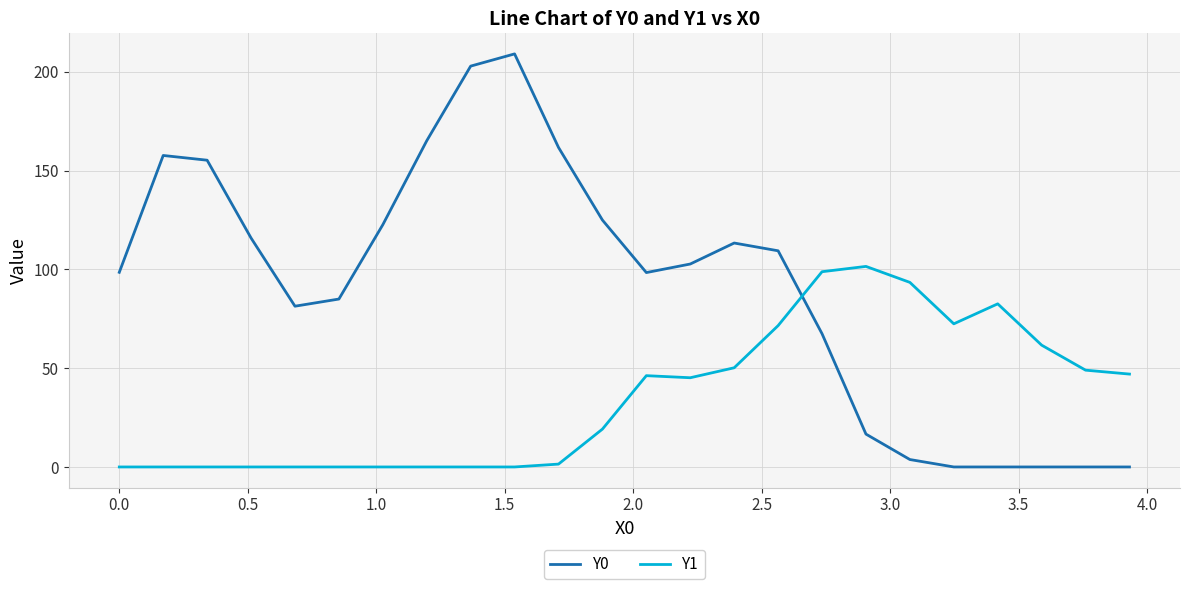

Which series has the largest range (max minus min)?

Y0